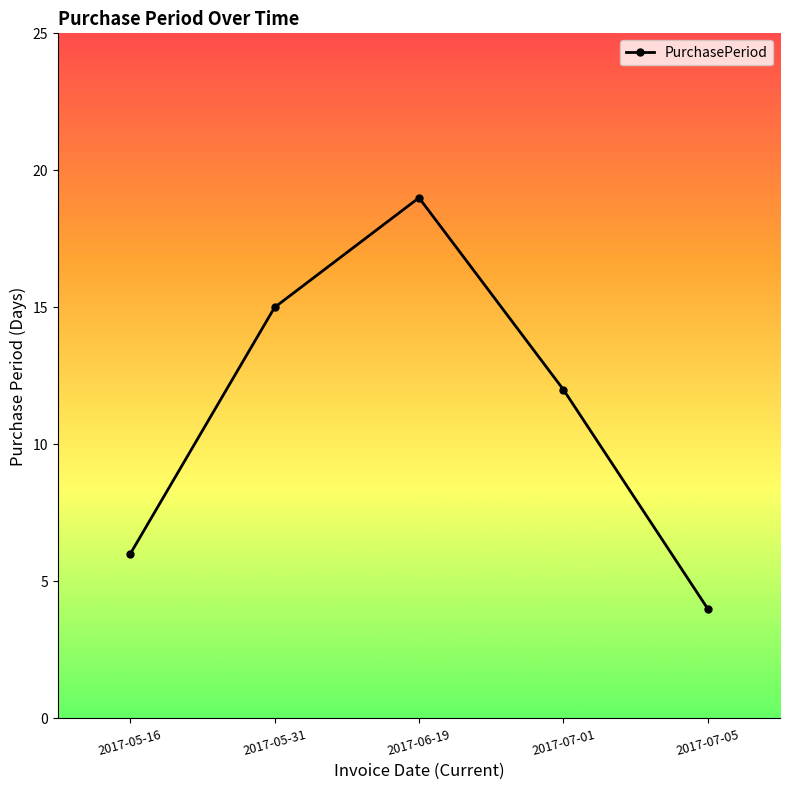

Rank the categories by value from lowest to highest.

2017-07-05, 2017-05-16, 2017-07-01, 2017-05-31, 2017-06-19